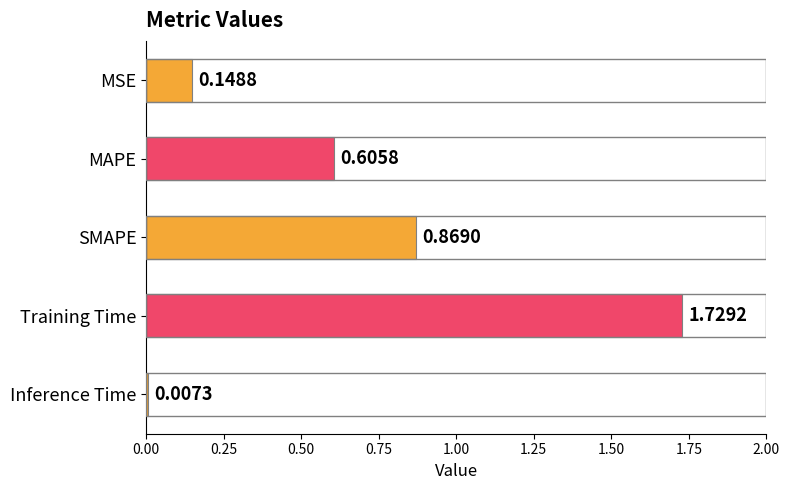

Which label corresponds to the smallest value in the chart?

Inference Time